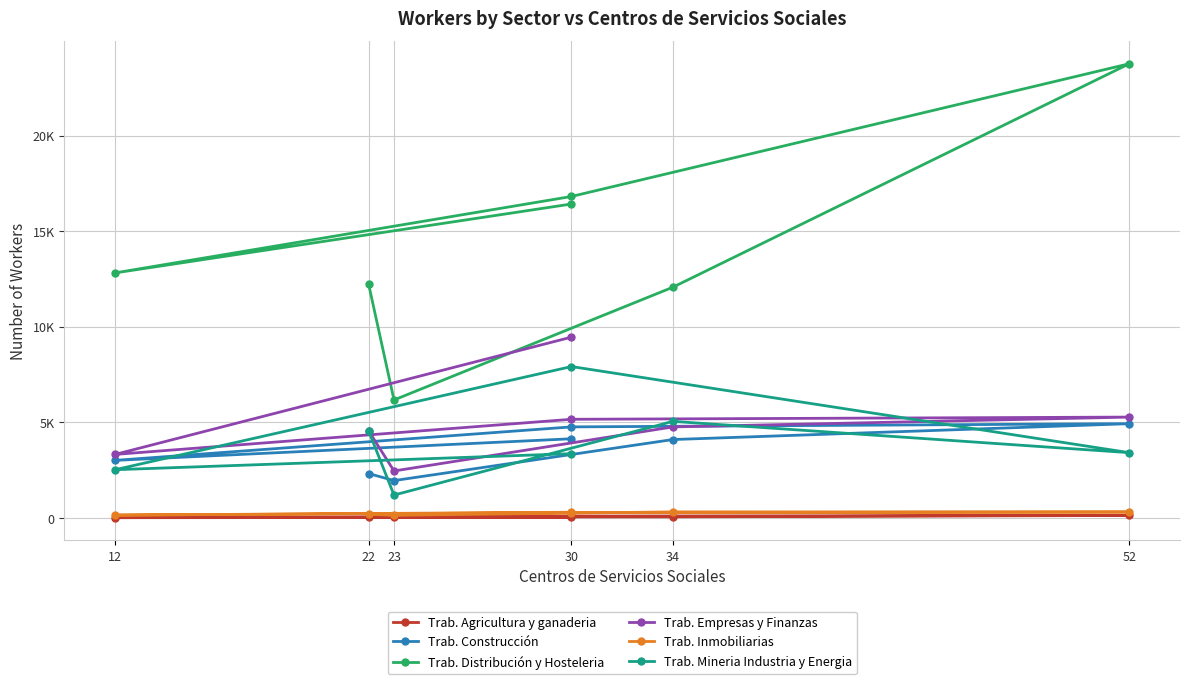

Between 52 and 23, which is larger?

52